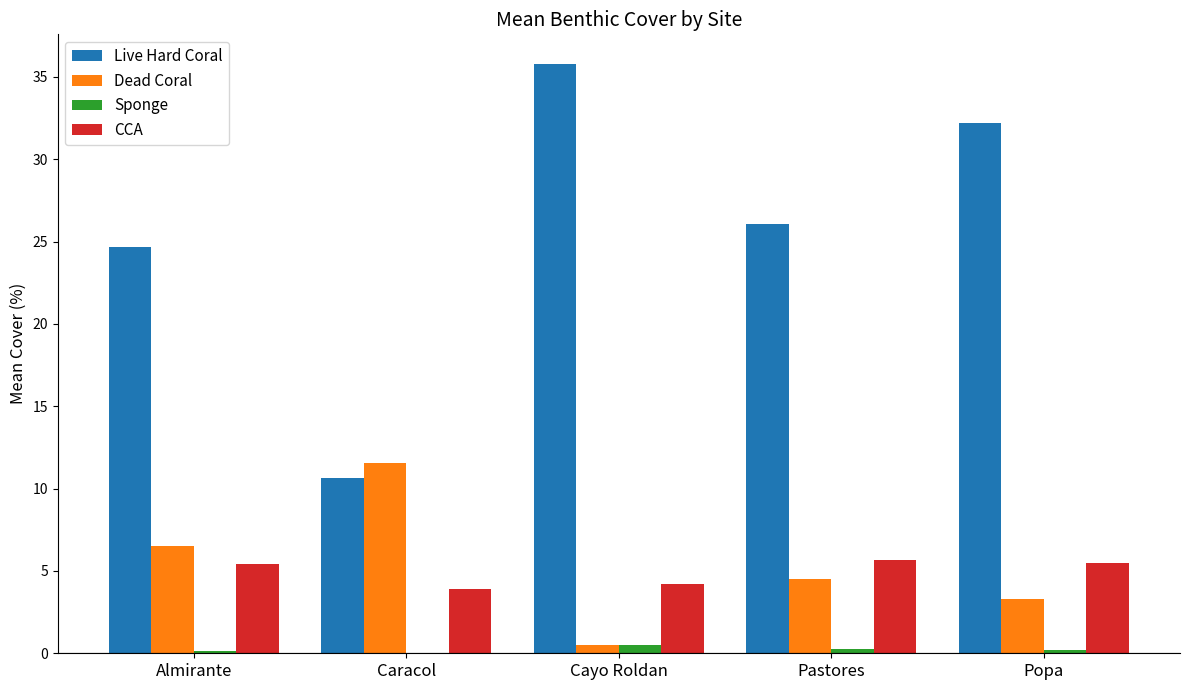

What is the sum of the Dead Coral values at Almirante and Cayo Roldan?

7.0